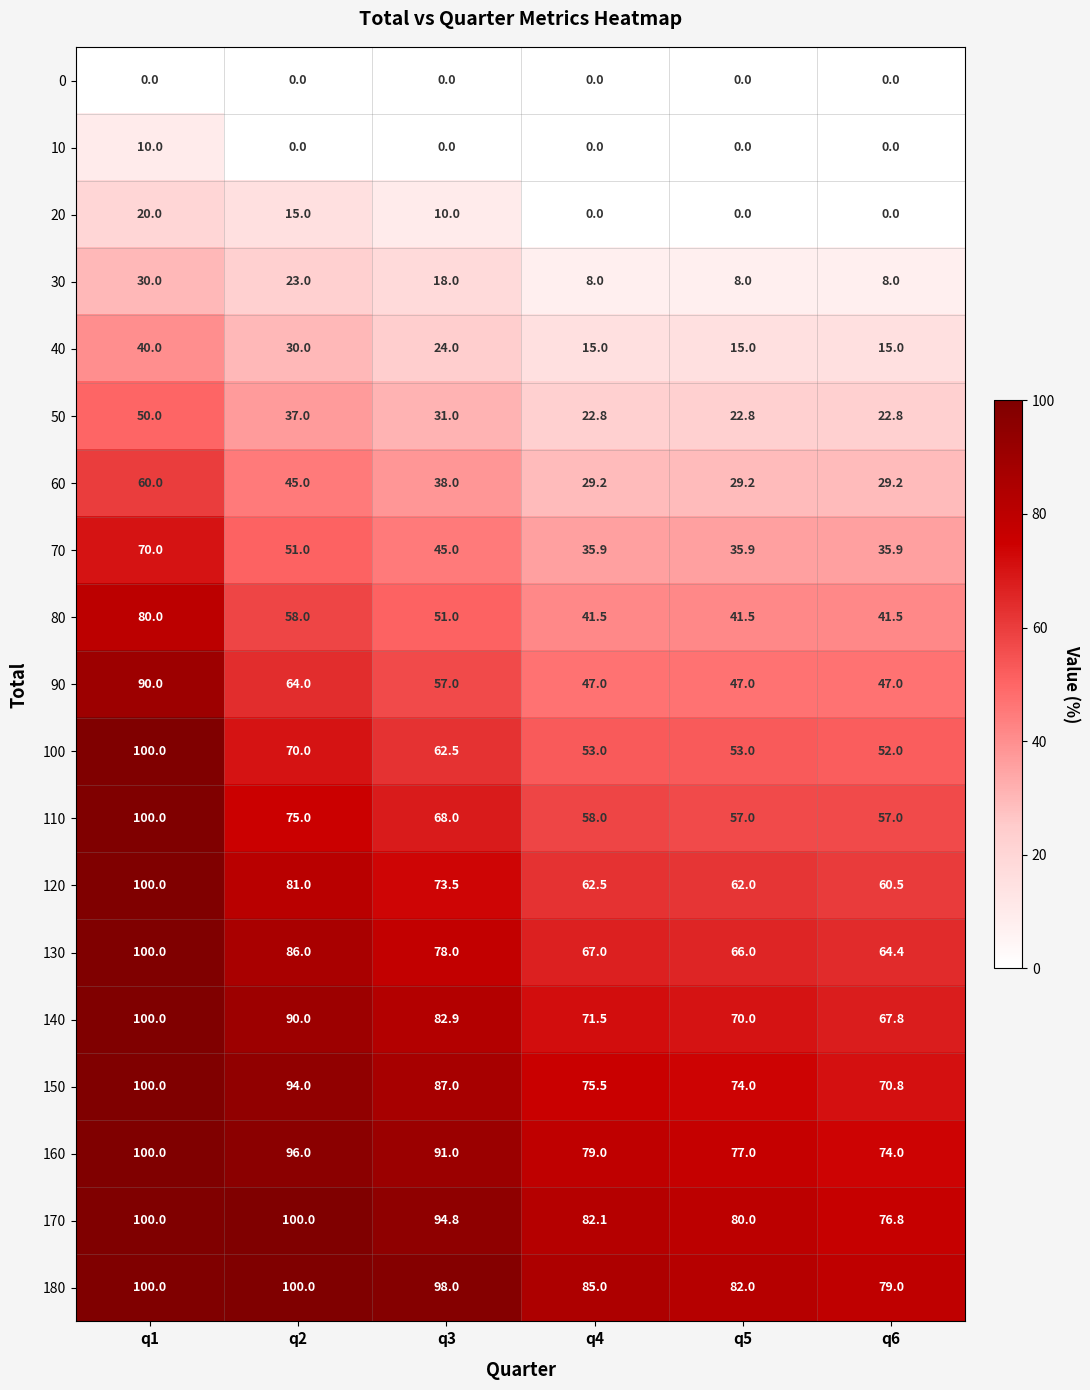

What is the difference between the highest and lowest values at q3?

98.0